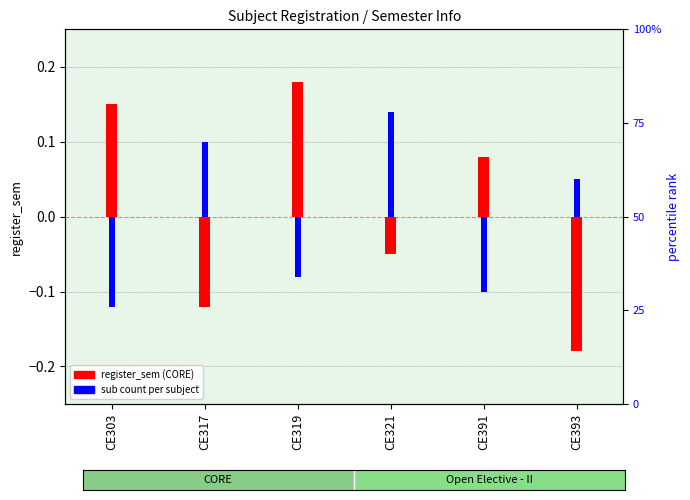

Between CE317 and CE319, which series saw the biggest shift?

register_sem (CORE)